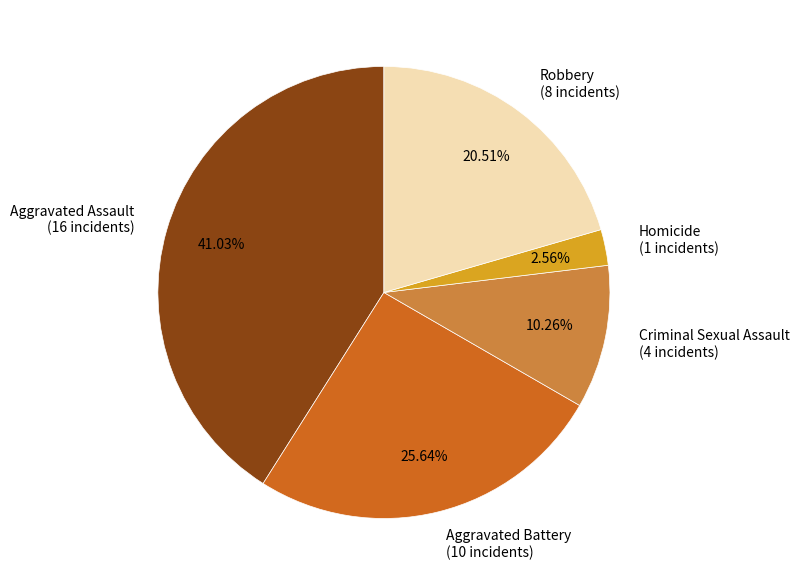

Combined, what portion of the pie is Criminal Sexual Assault and Aggravated Assault?

51.3%